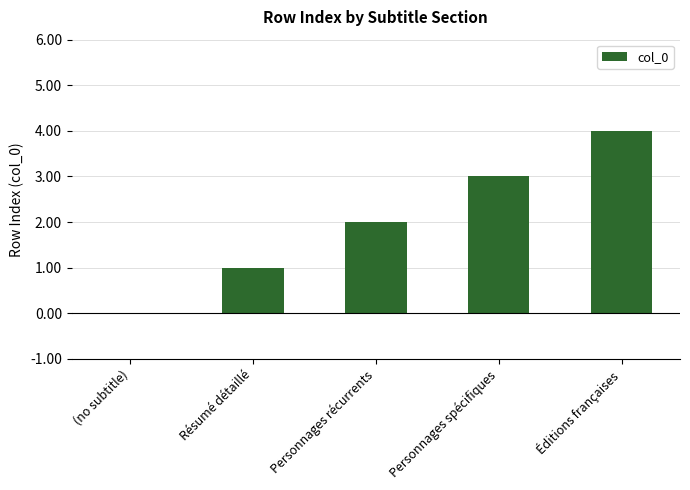

The value at (no subtitle) is 2. True or false?

False